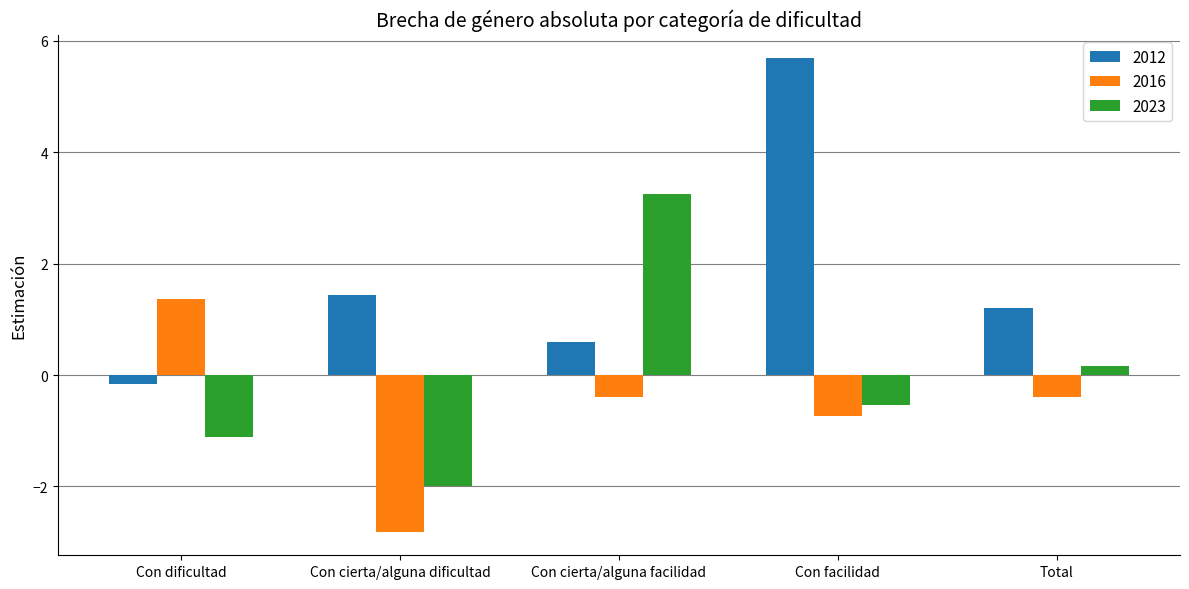

At which category is the sum across all series the highest?

Con facilidad